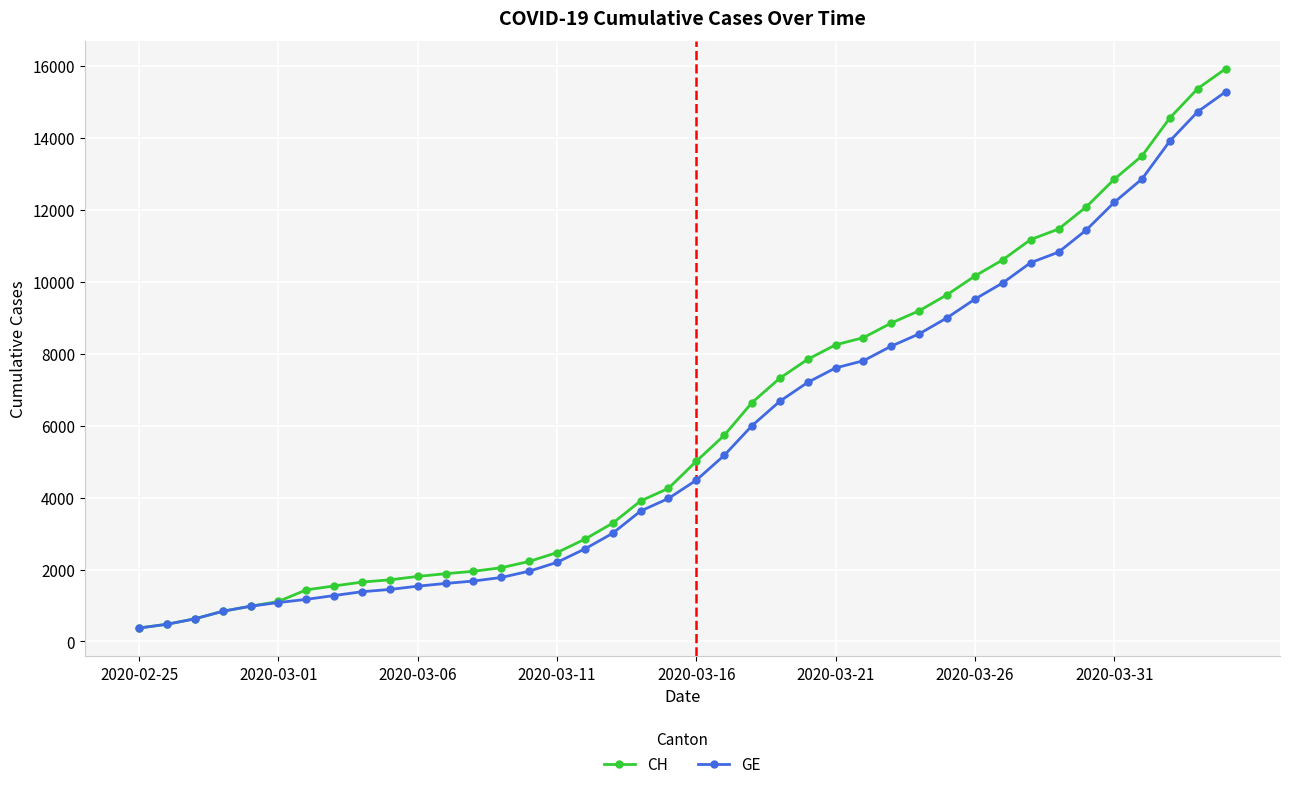

Which series has the widest spread of values?

CH